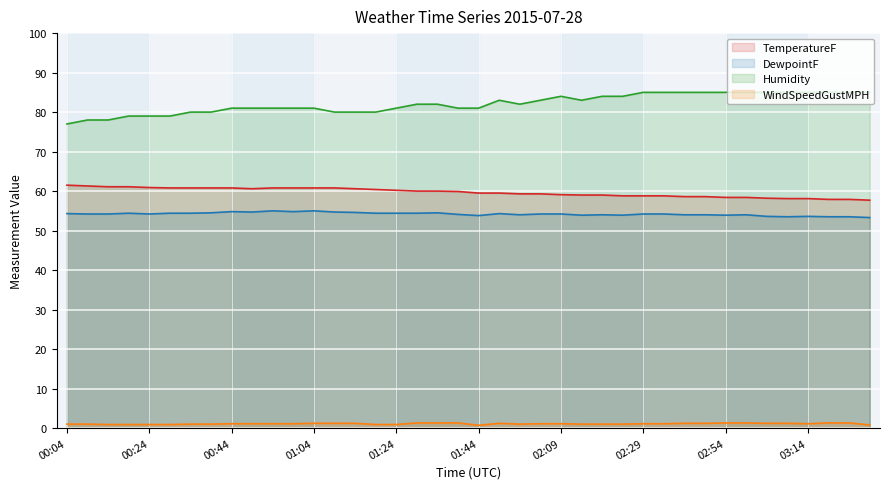

True or false: WindSpeedGustMPH and DewpointF intersect in this chart.

False